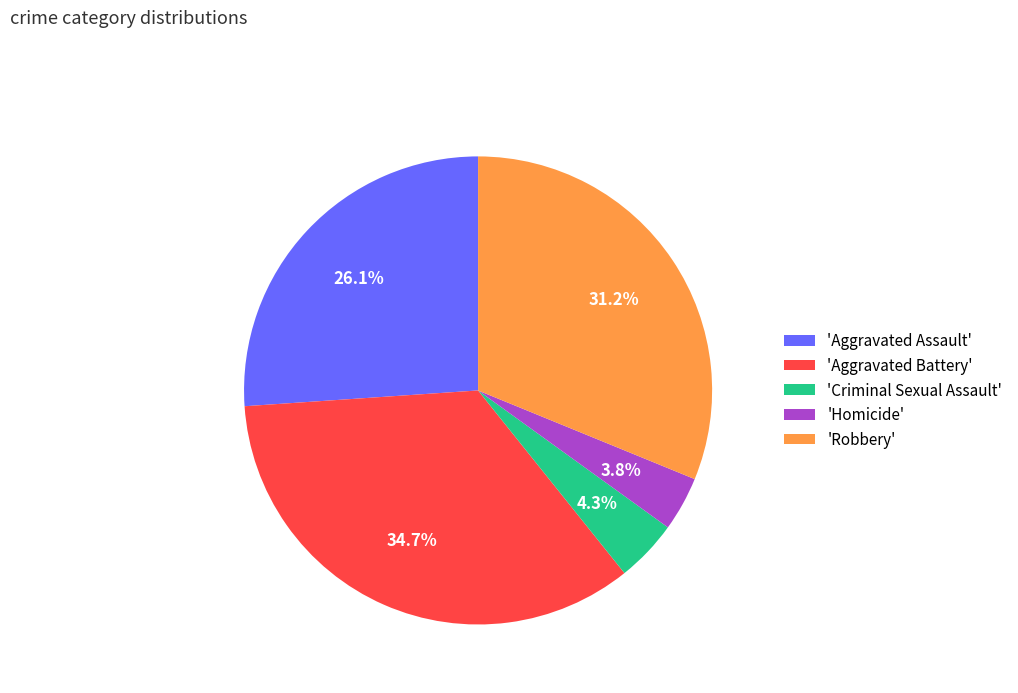

What is the total percentage of 'Aggravated Assault' and 'Criminal Sexual Assault'?

30.4%